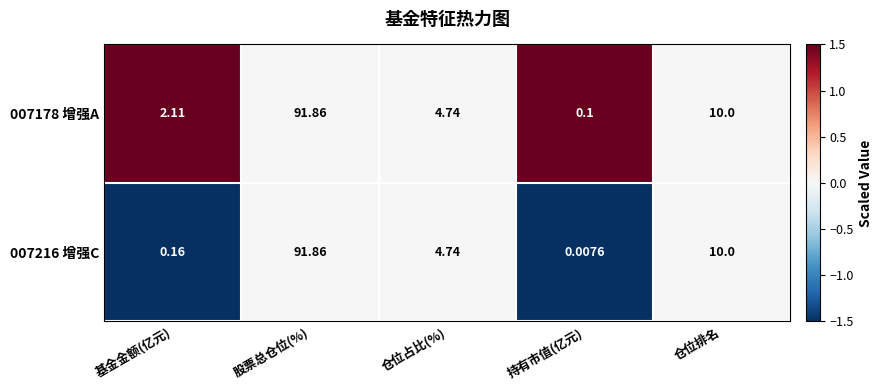

Is the value of 007178 增强A at 基金金额(亿元) greater than the value of 007216 增强C at 持有市值(亿元)?

Yes